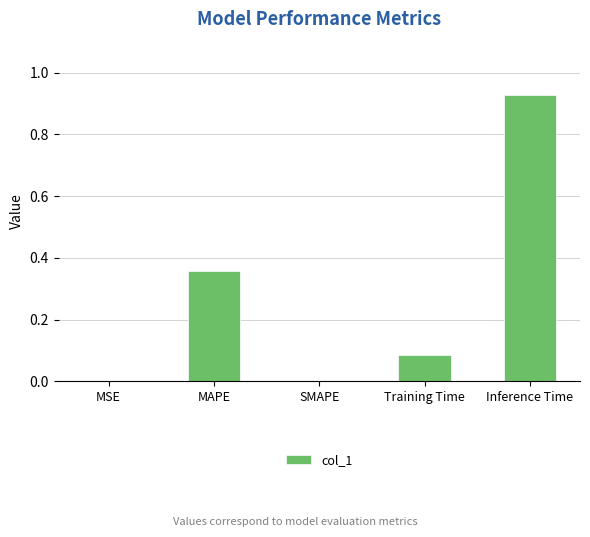

Count the number of categories in the chart.

5